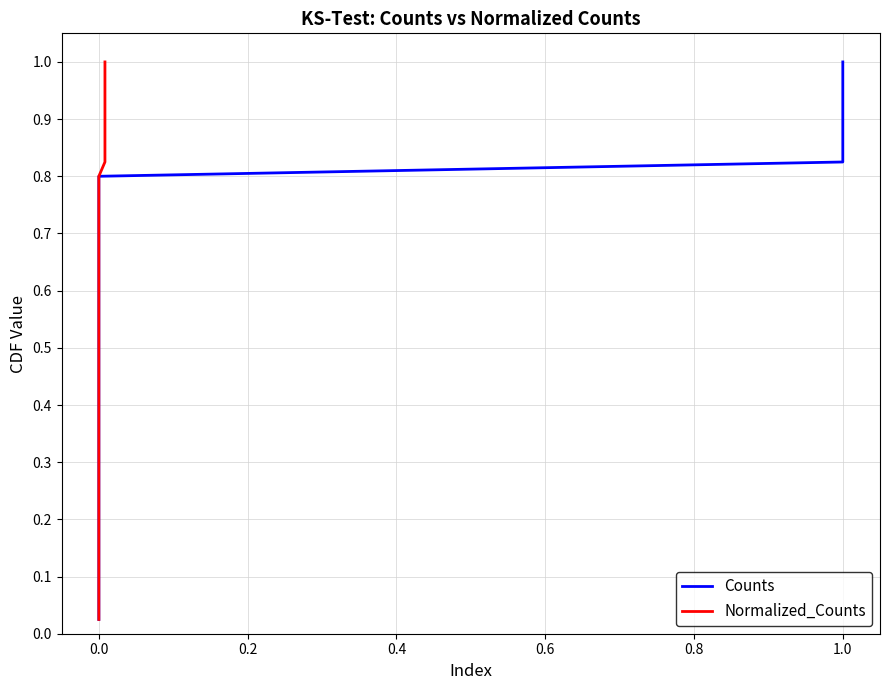

Does the chart display data point markers on the line(s)?

No